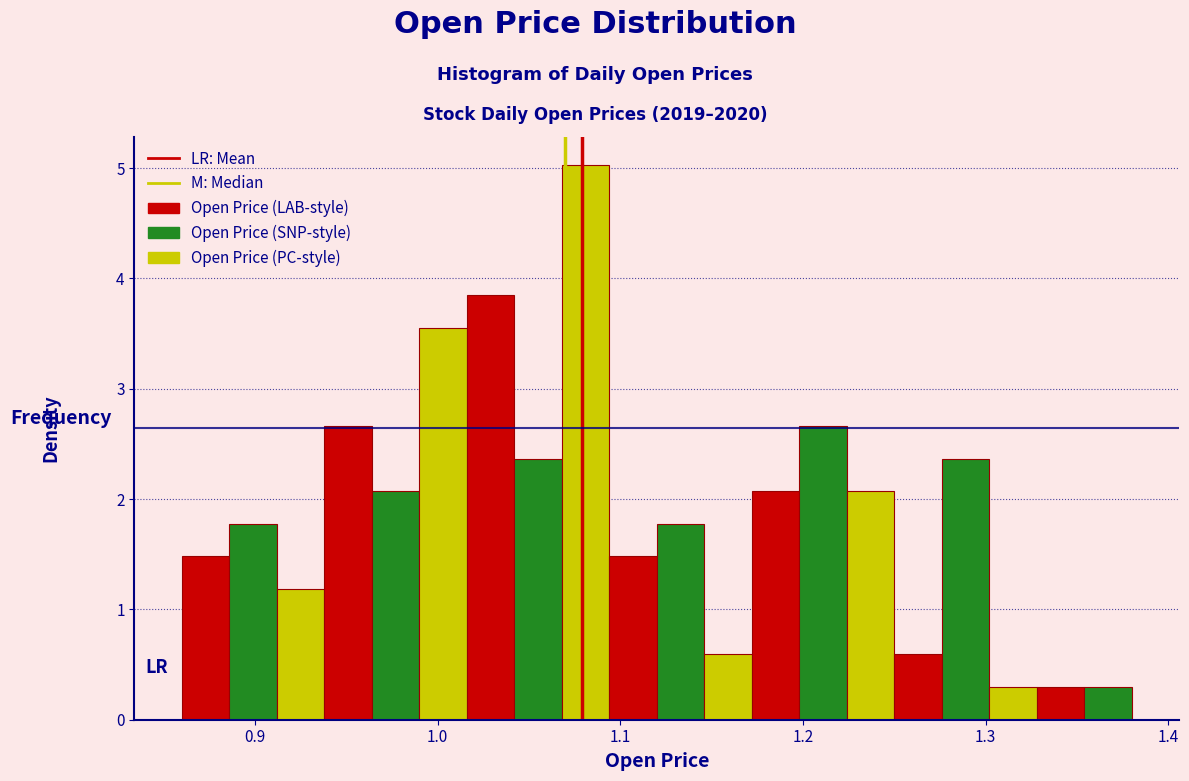

Around what value on the x-axis is the tallest bar? Give the approximate position of its centre, as read against the axis.

1.08